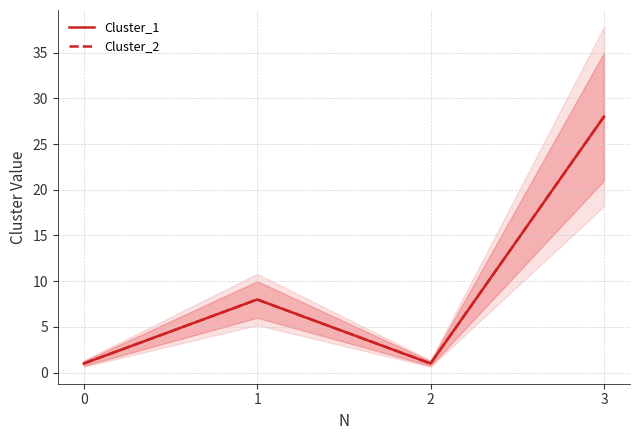

What is the difference between the maximum and minimum values in the Cluster_2 series?

27